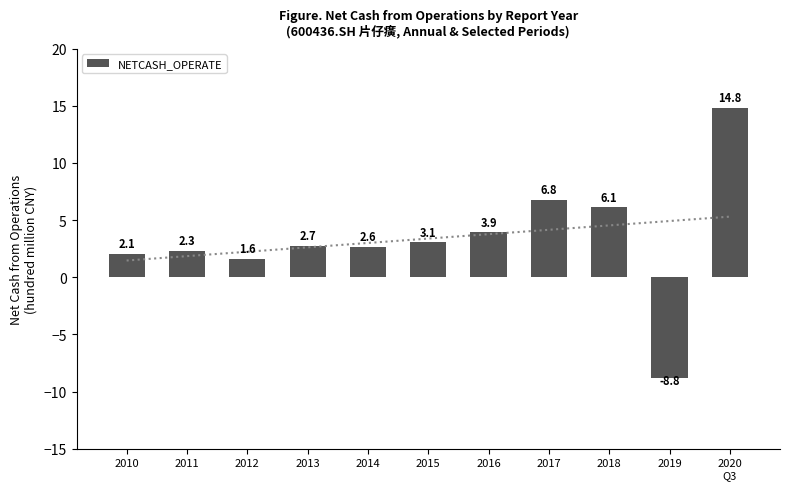

At which label does the data first exceed 2?

2010